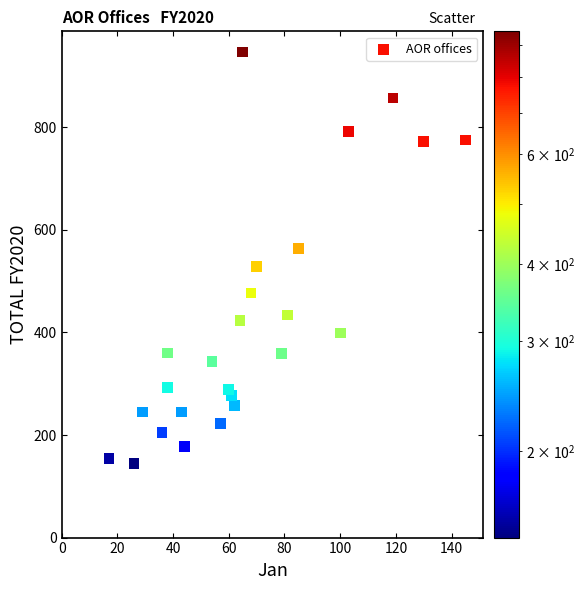

What is the range of X values (max minus min)?

128